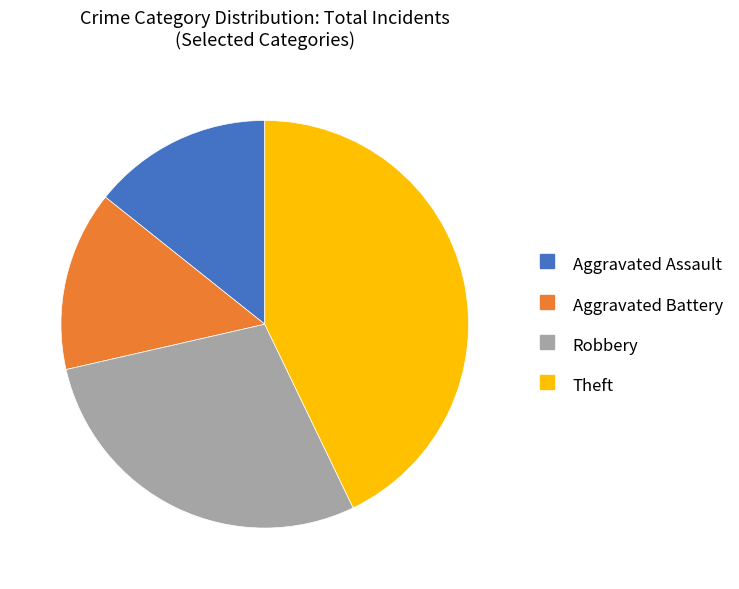

Approximately how many times larger is the value at Aggravated Battery compared to Robbery?

0.5